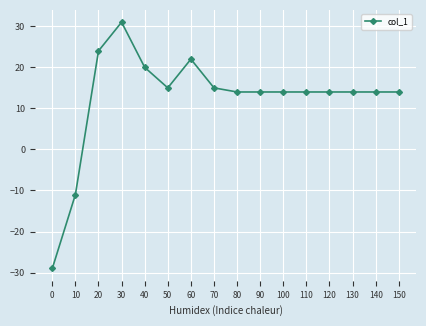

What is the minimum value shown in the chart?

-29